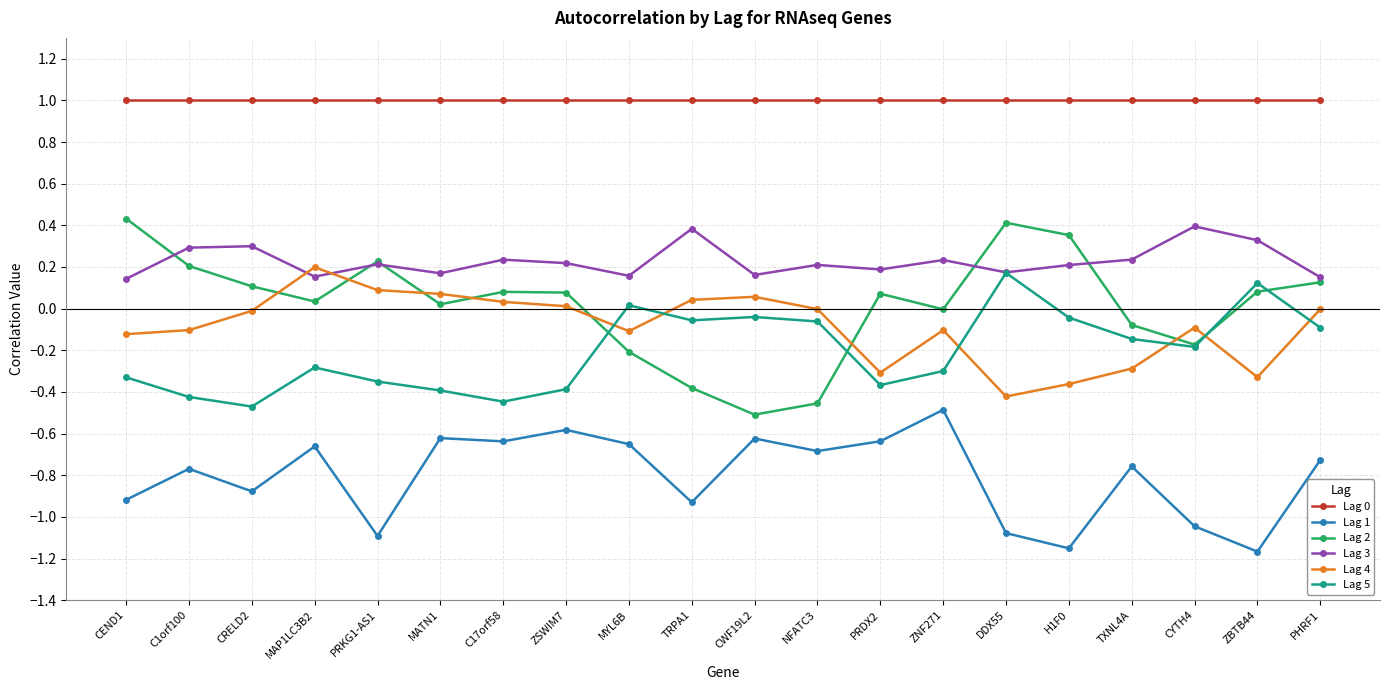

At which category does Lag 2 reach its first local valley?

MAP1LC3B2